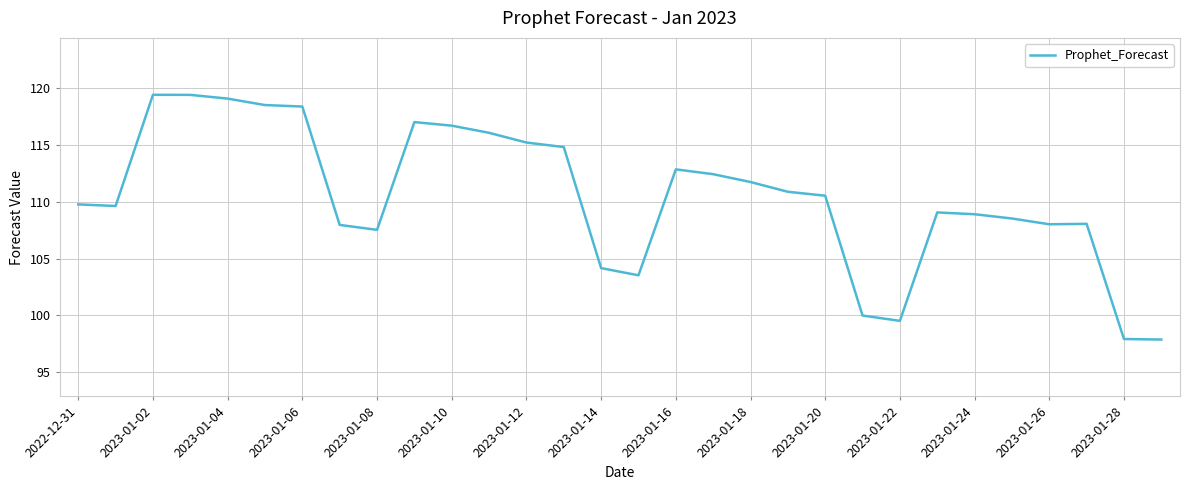

What is the greatest value displayed?

119.4